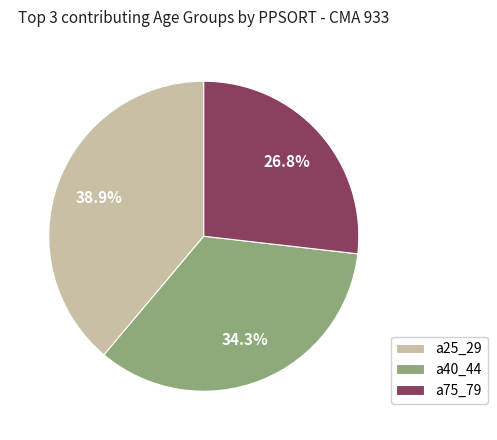

How many slices are in this pie chart?

3